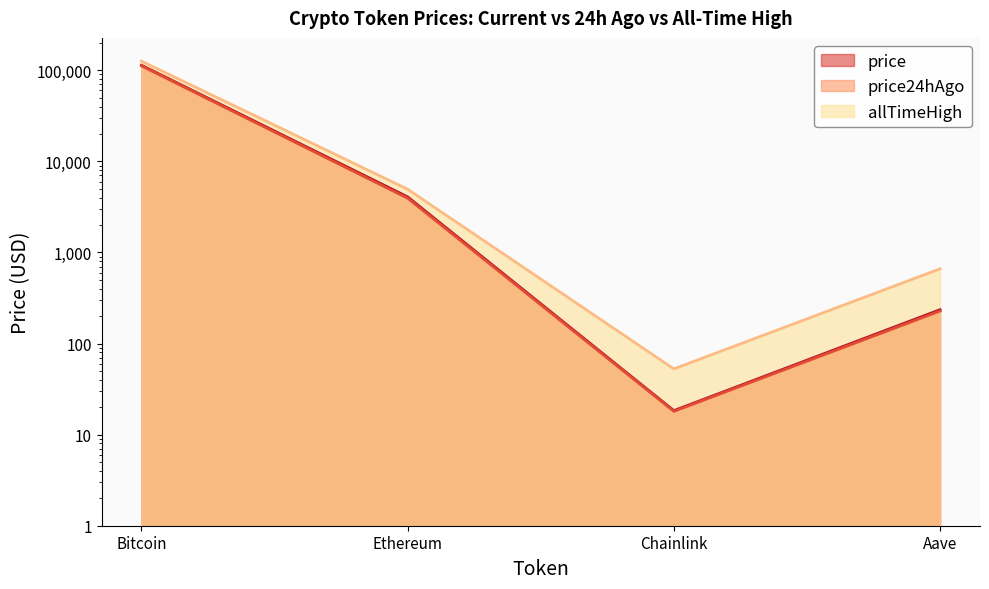

Which series has the largest range (max minus min)?

allTimeHigh